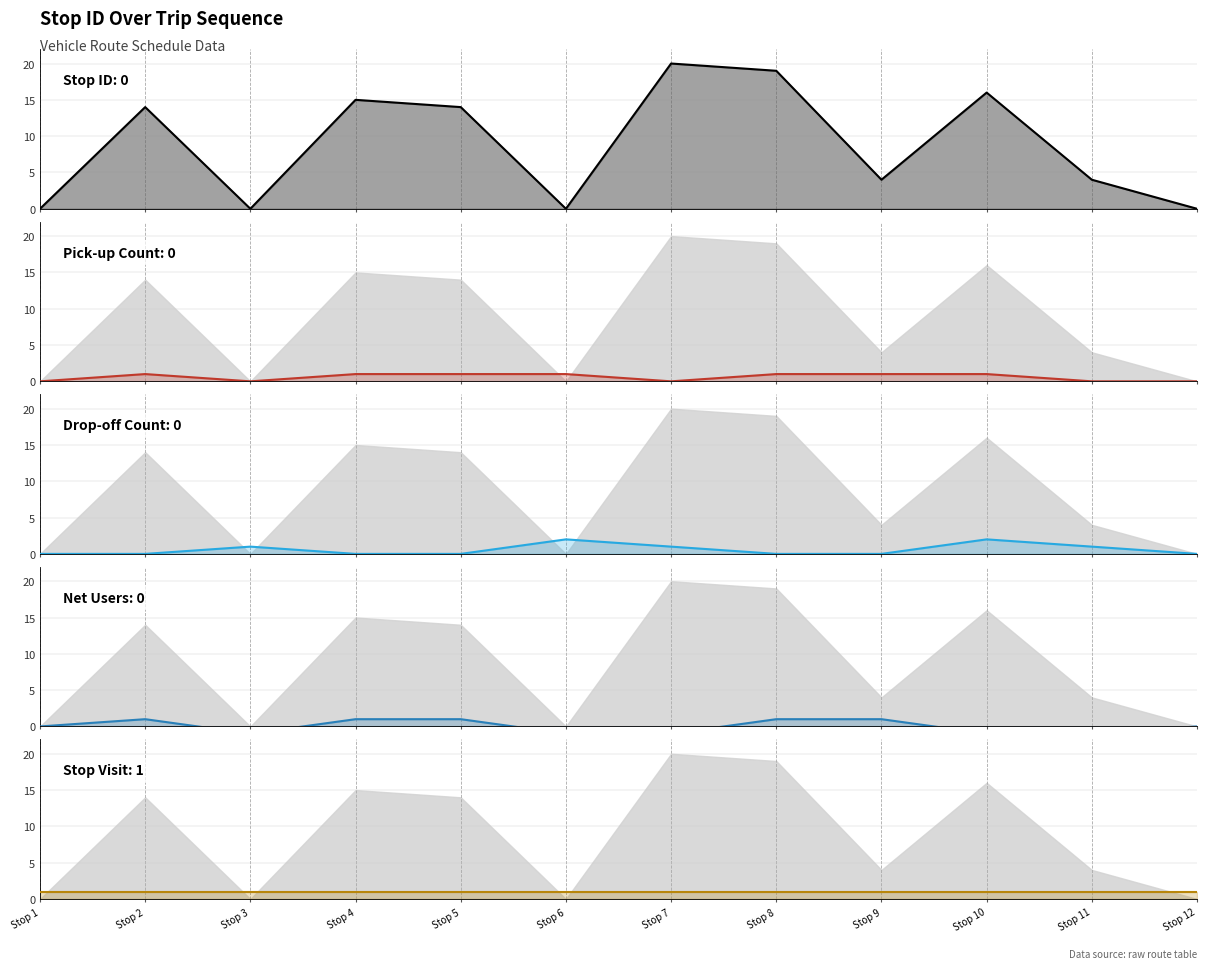

Which series changed the most between Stop 4 and Stop 11?

Stop ID